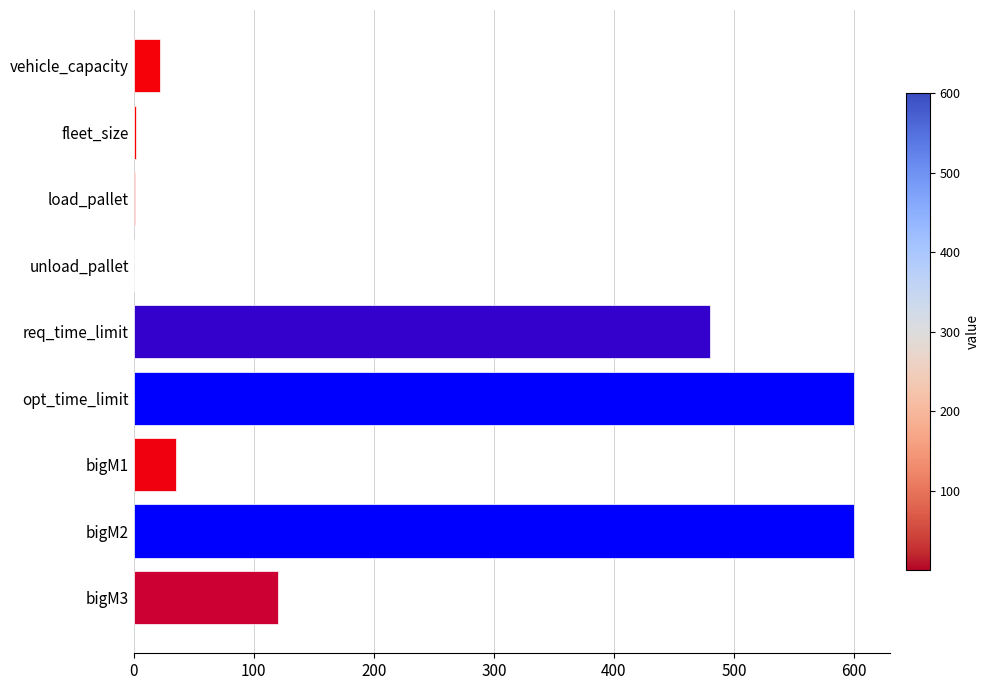

What is the greatest value displayed?

600.0